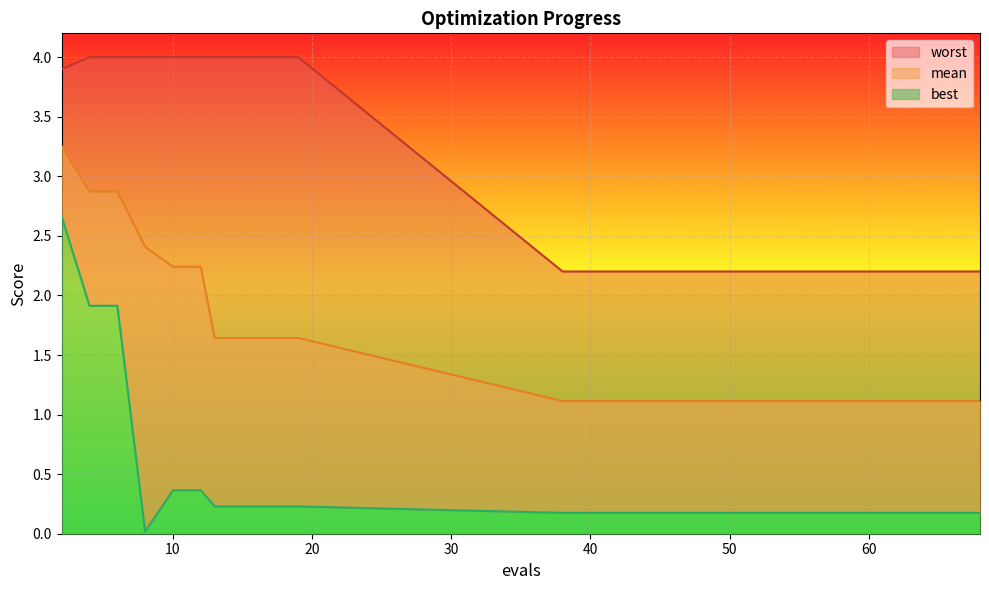

True or false: mean and best cross at least once.

False